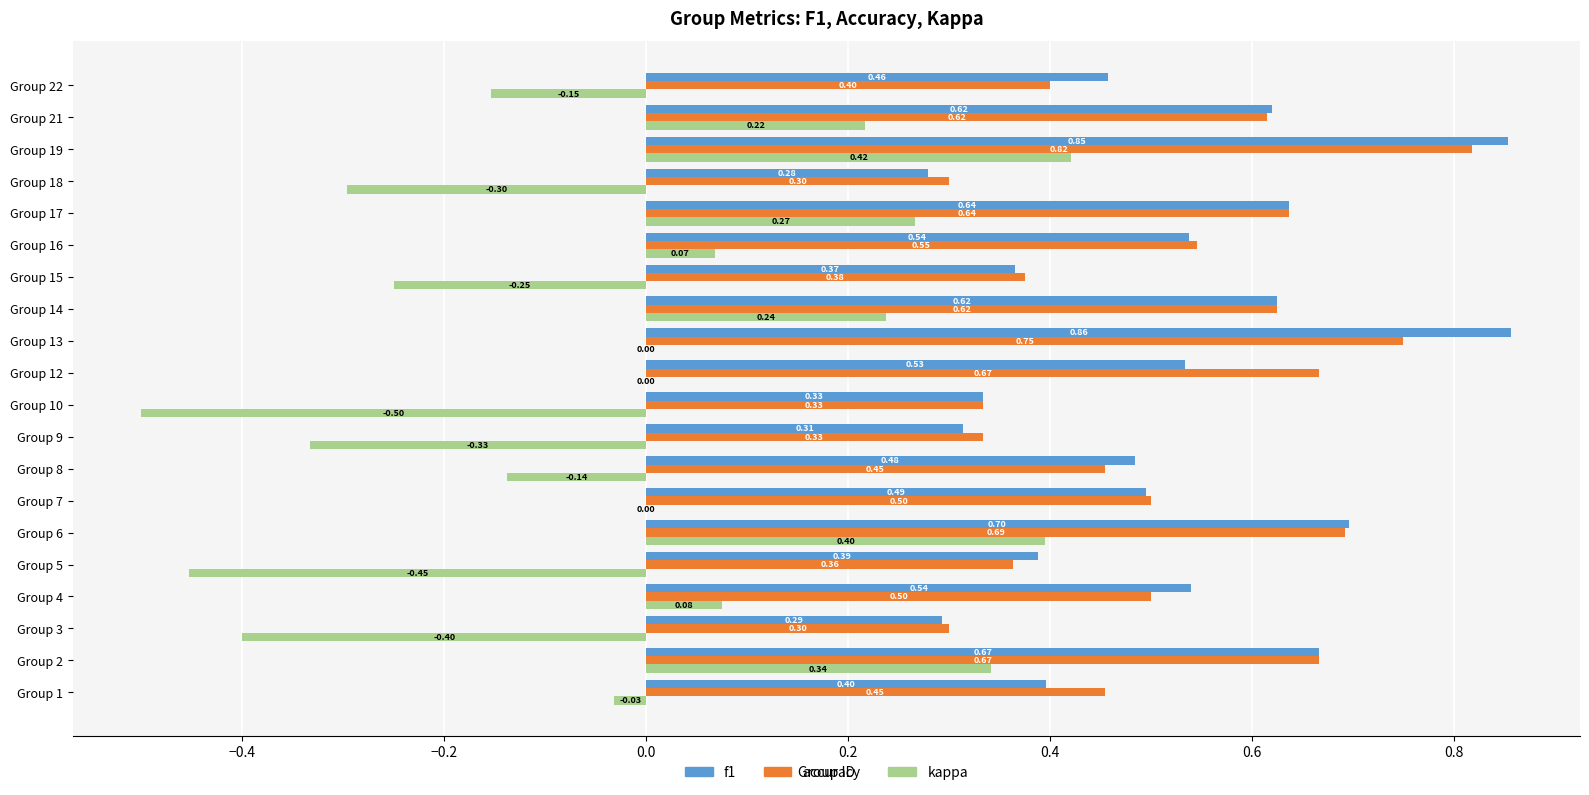

What is the sum of all kappa values?

-0.5